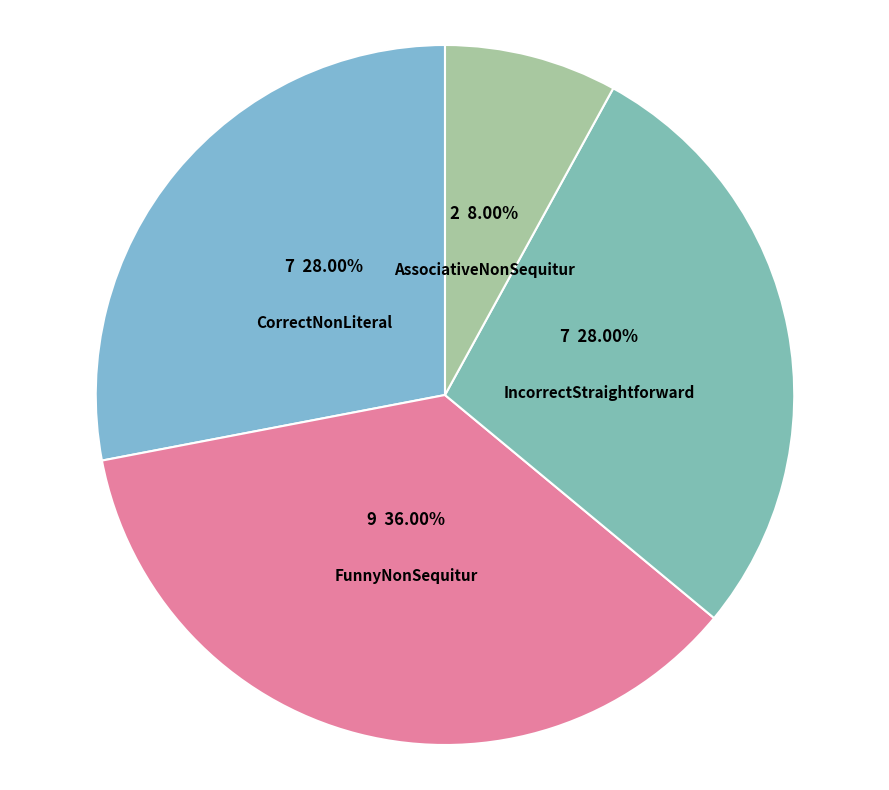

Approximately how many times larger is the value at FunnyNonSequitur compared to CorrectNonLiteral?

1.3